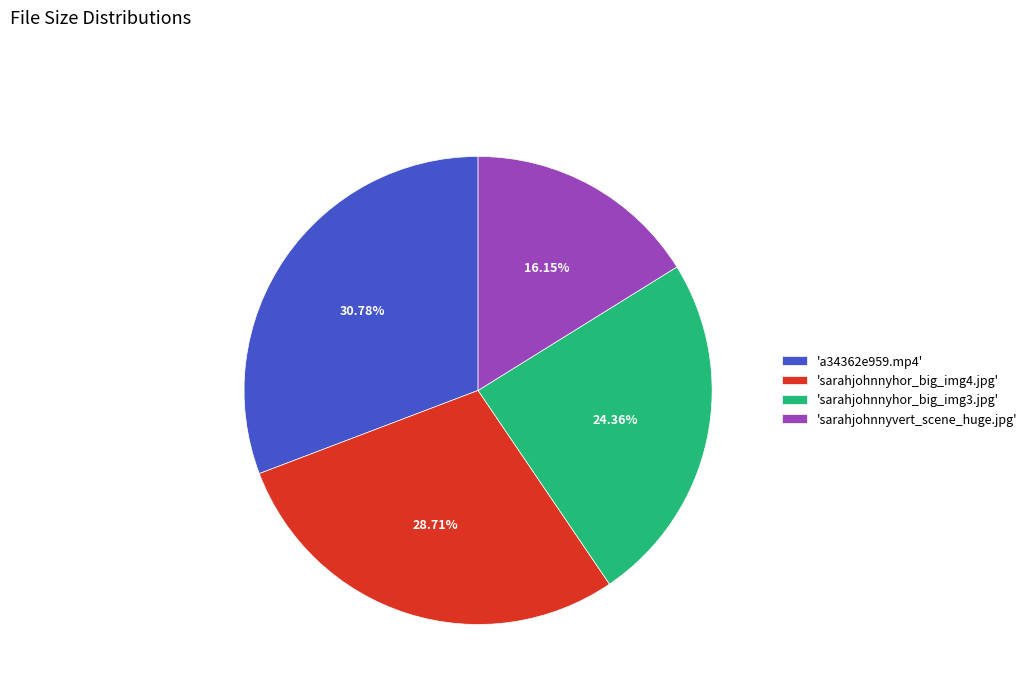

To the nearest percent, what is the difference between the largest and smallest slice percentages?

15%